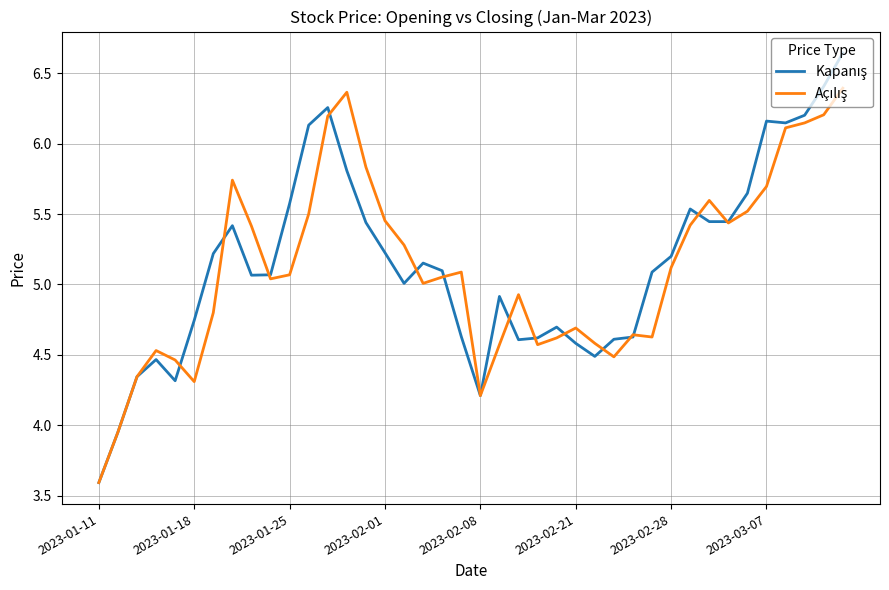

What is the smallest value displayed?

3.6